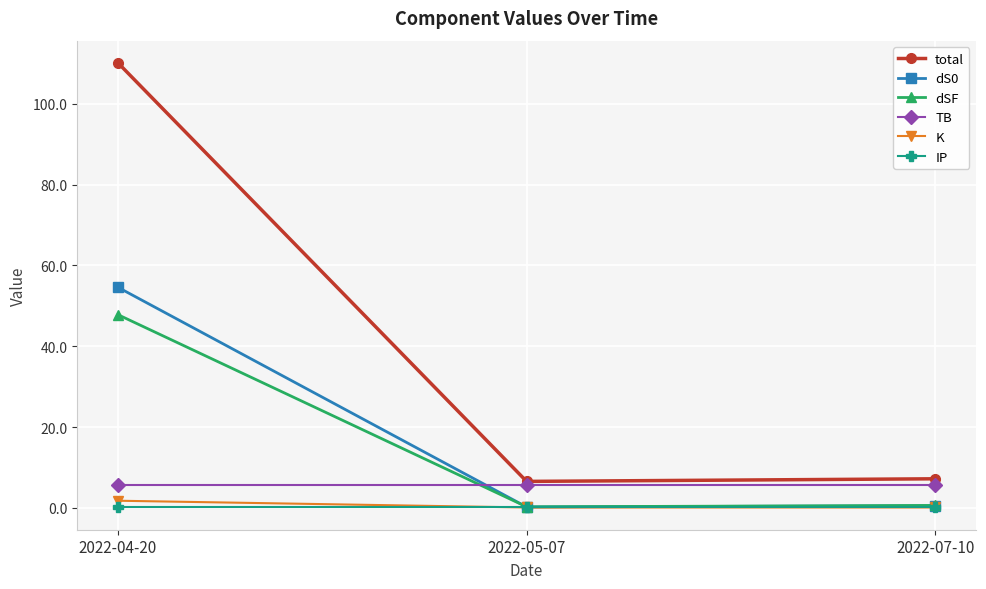

What is the label of the 1st point from the left?

2022-04-20